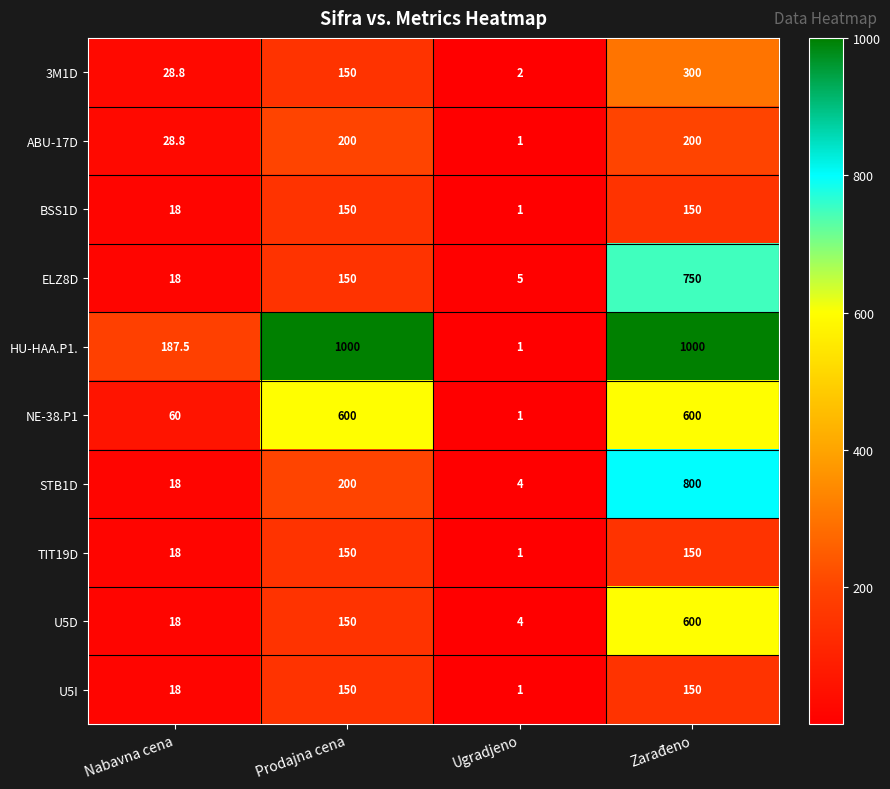

What is the approximate value of BSS1D at Zarađeno?

150.0